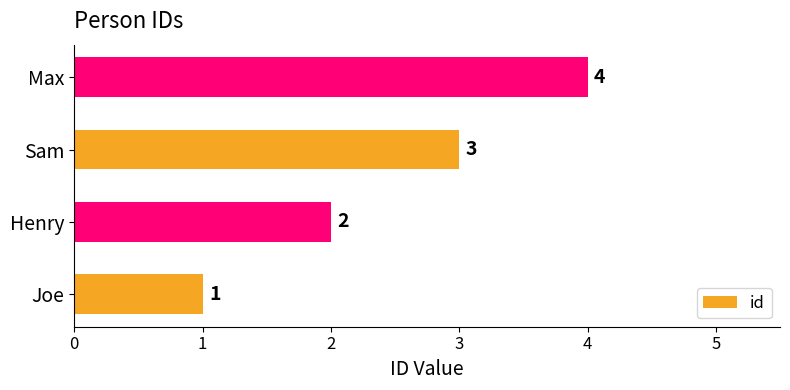

How many bars are there in total?

4